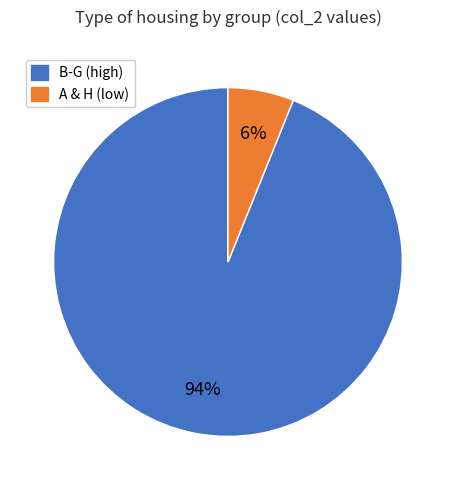

Which has a higher value, A & H (low) or B-G (high)?

B-G (high)